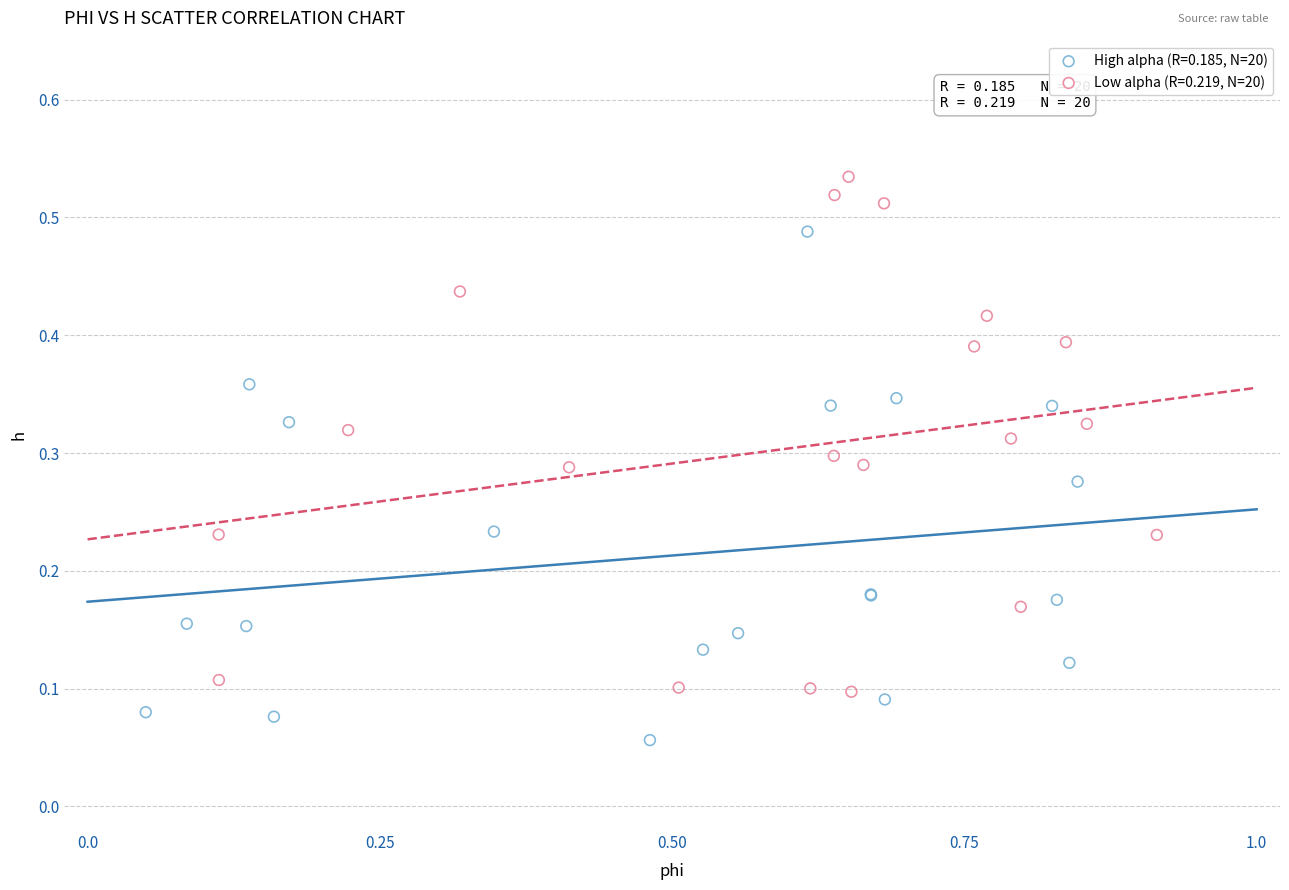

Which series reaches the maximum Y coordinate?

Low alpha (R=0.219, N=20)